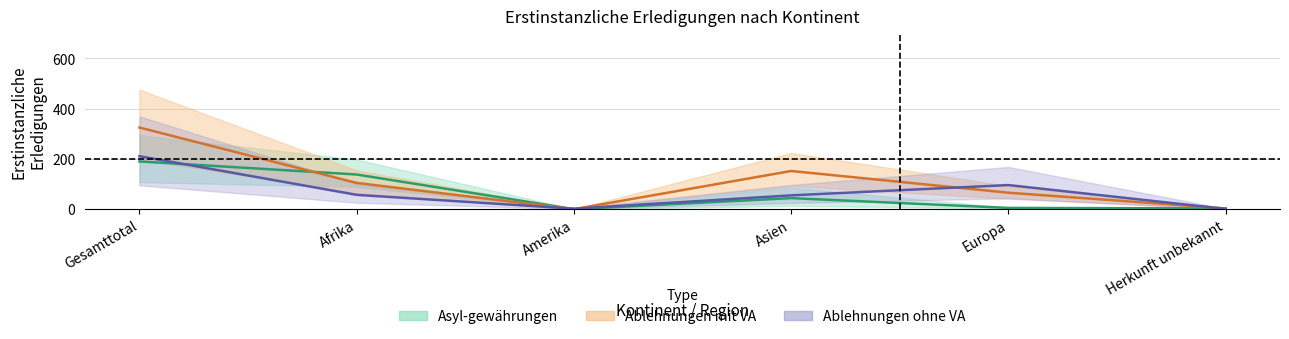

True or false: Nichteintreten ohne VA has more than 1 interior local peaks.

False